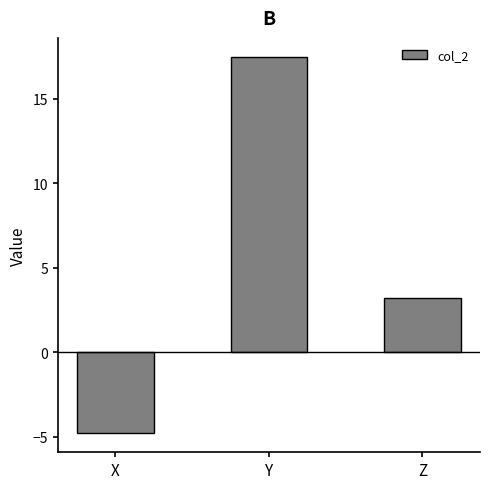

The chart shows a value of 3.2 at Z. True or false?

True